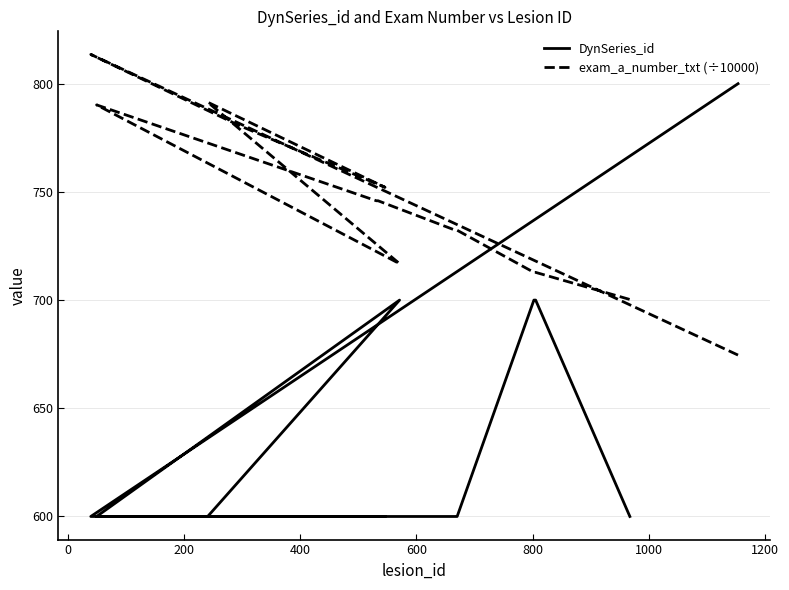

How many interior local peaks does the exam_a_number_txt (÷10000) series have?

3